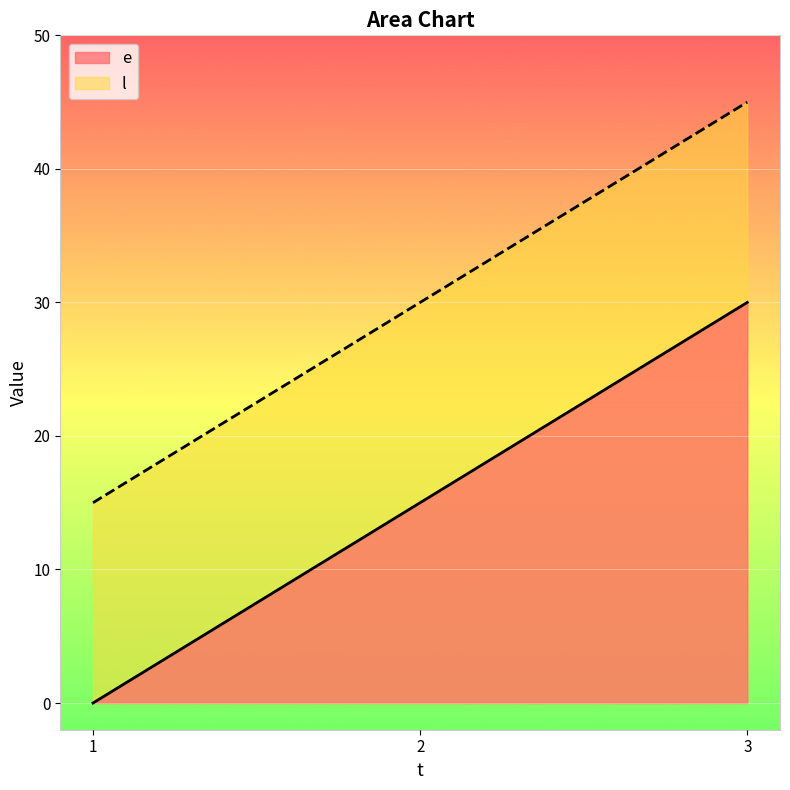

List the series in order of their overall mean, lowest first.

e, l